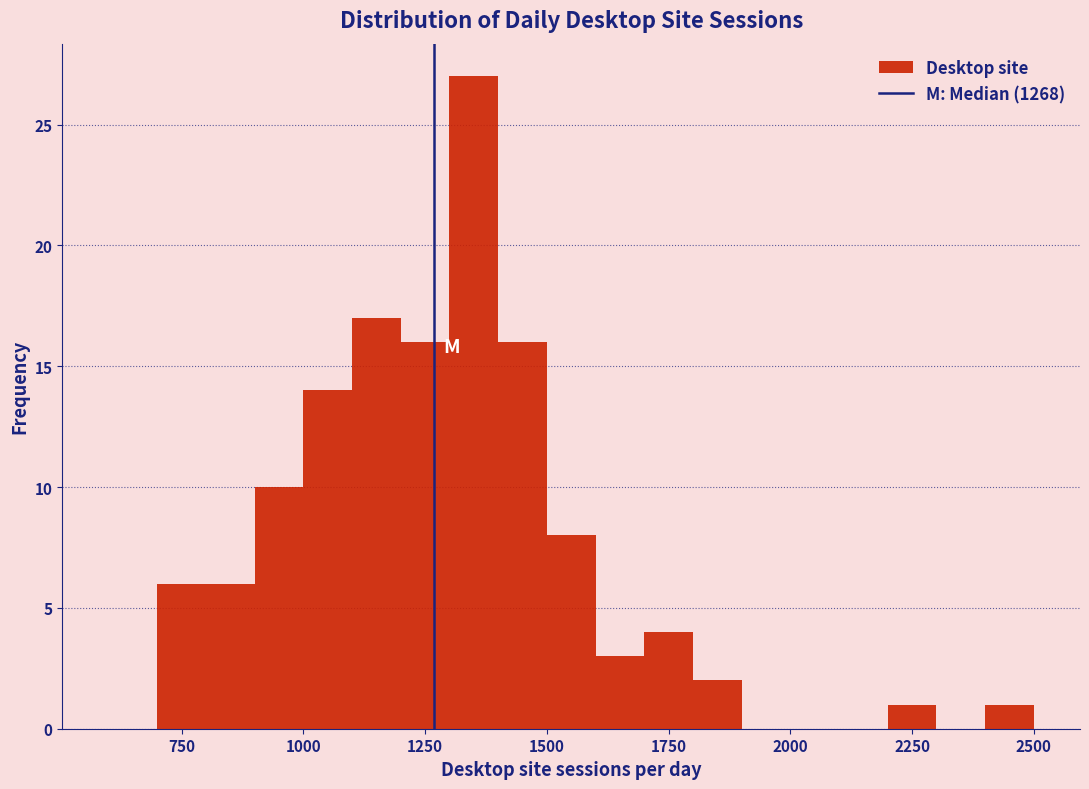

Around what value on the x-axis is the tallest bar? Give the approximate position of its centre, as read against the axis.

1350